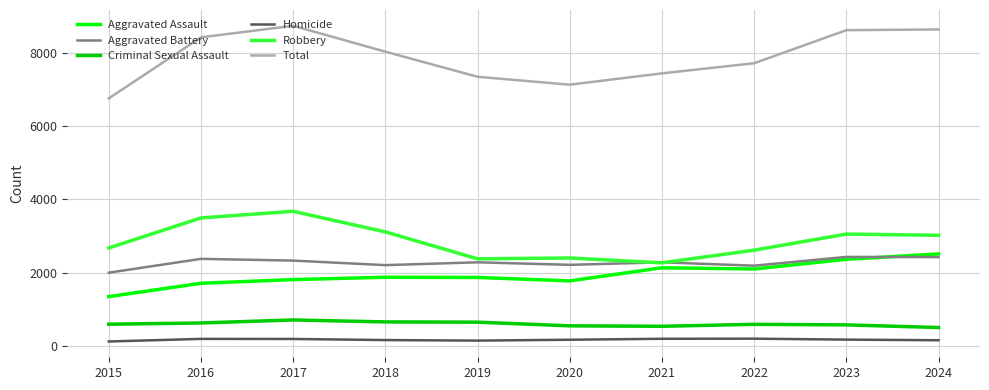

What is the highest value of the Aggravated Assault series?

2515